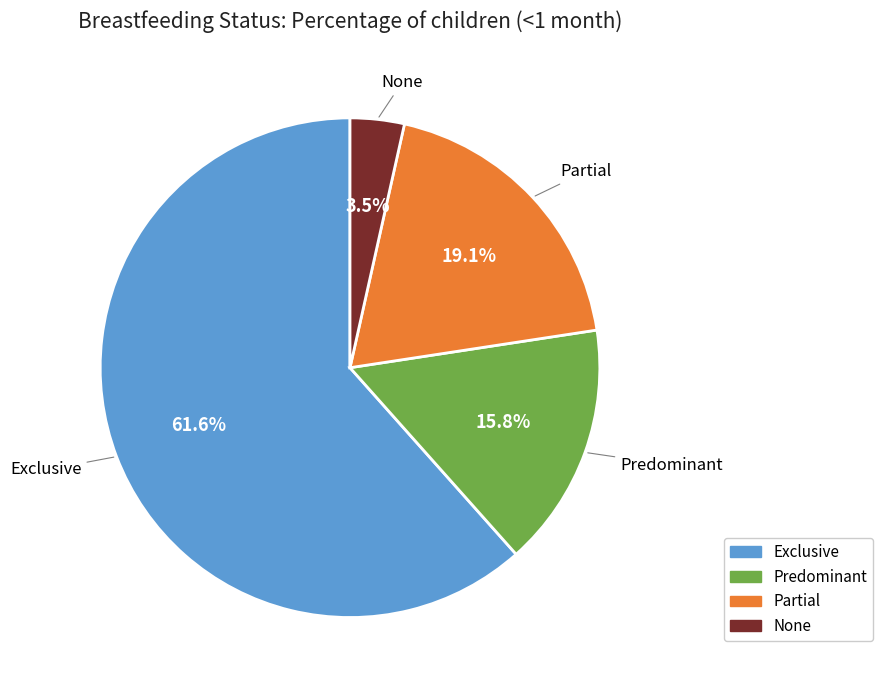

What is the largest slice in the pie chart?

Exclusive